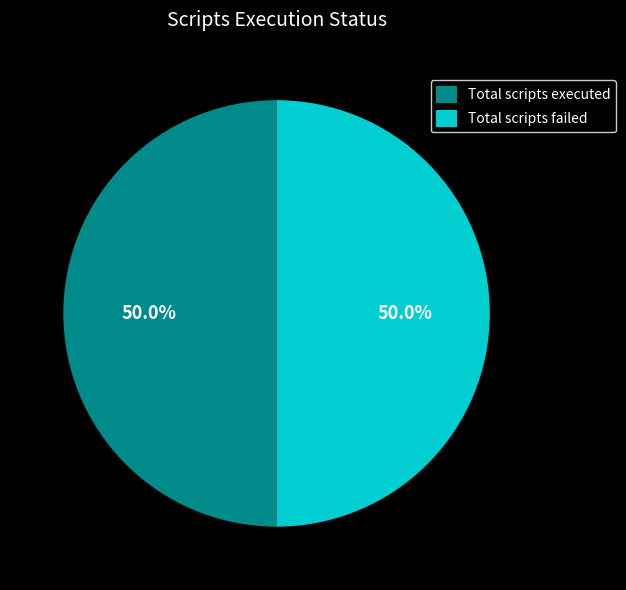

To the nearest percent, what is the difference between the largest and smallest slice percentages?

0%